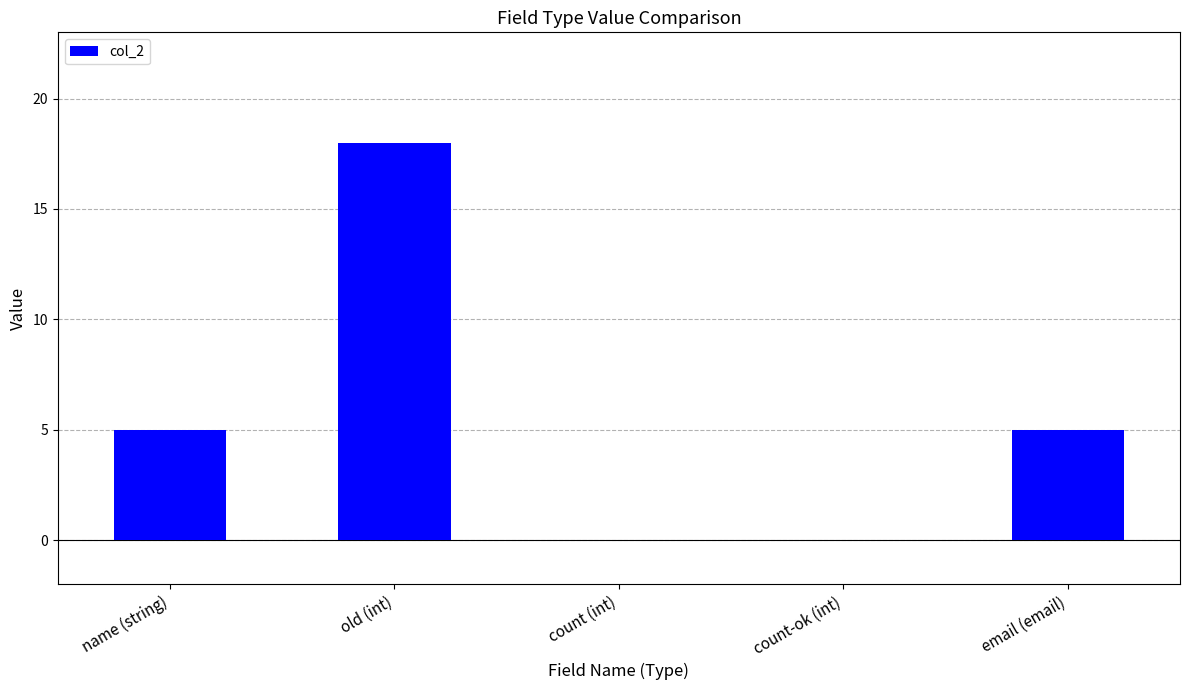

Read the value at name (string).

5